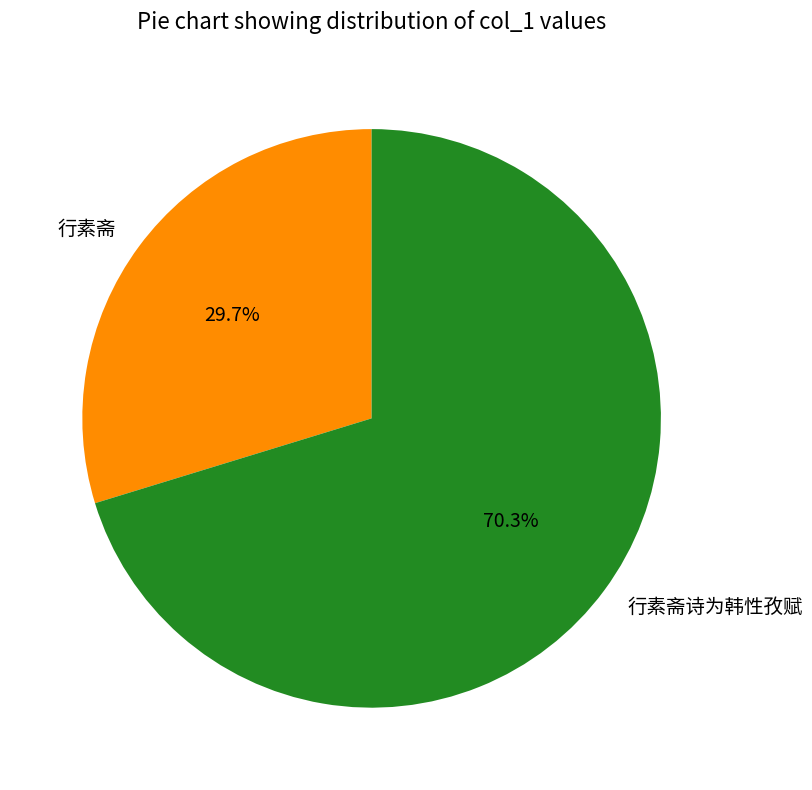

True or false: 行素斋诗为韩性孜赋 accounts for 63% of the total.

False